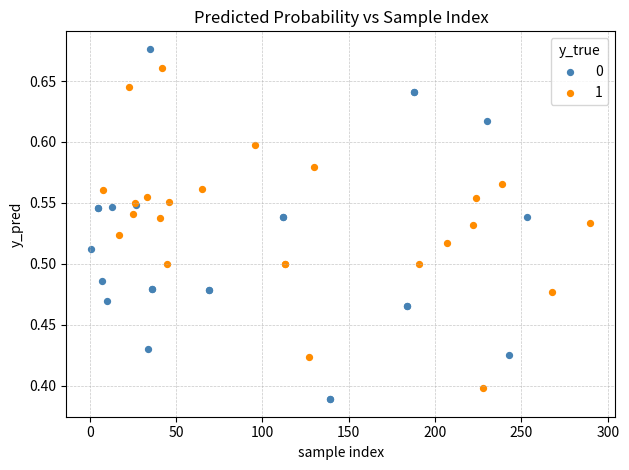

What are all the series names shown in the legend?

0, 1